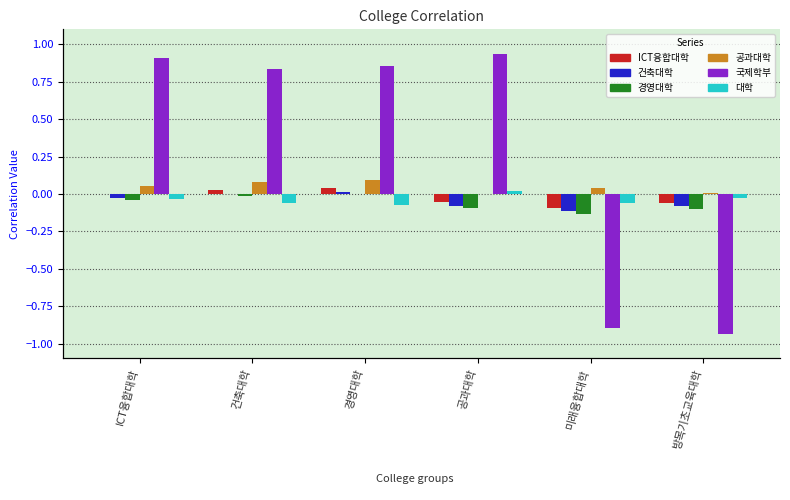

What position from the right is 경영대학?

4